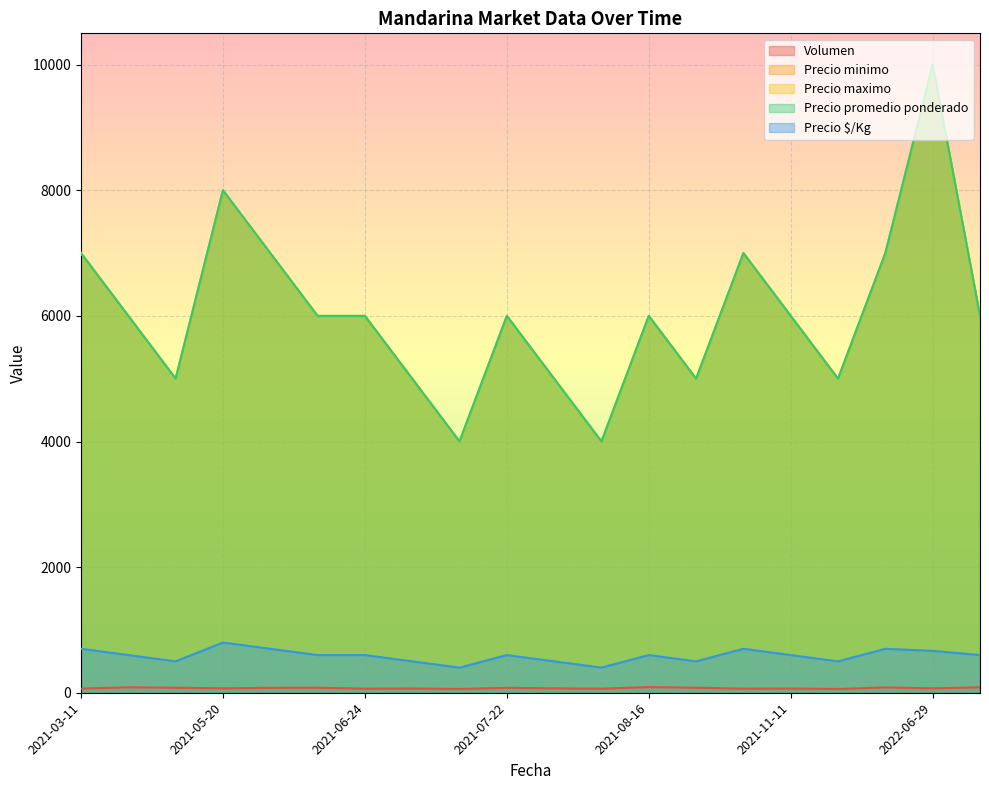

The Precio $/Kg series shows 1077 at 2021-07-22. True or false?

False